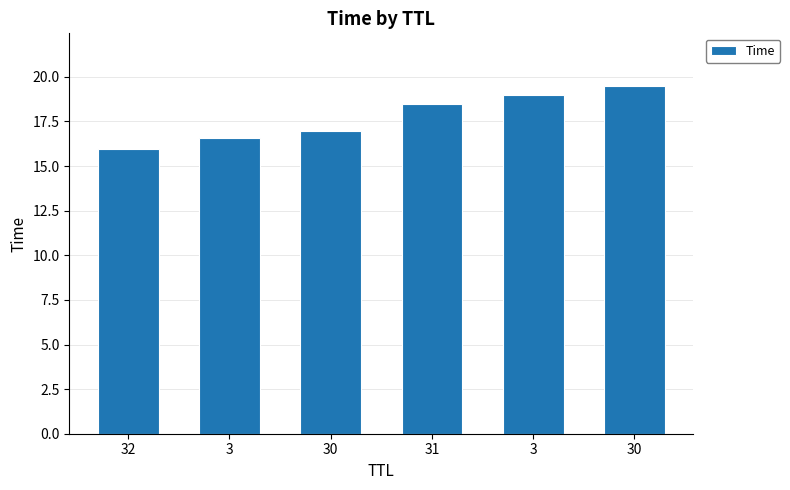

The chart shows a value of 7.9 at 31. True or false?

False